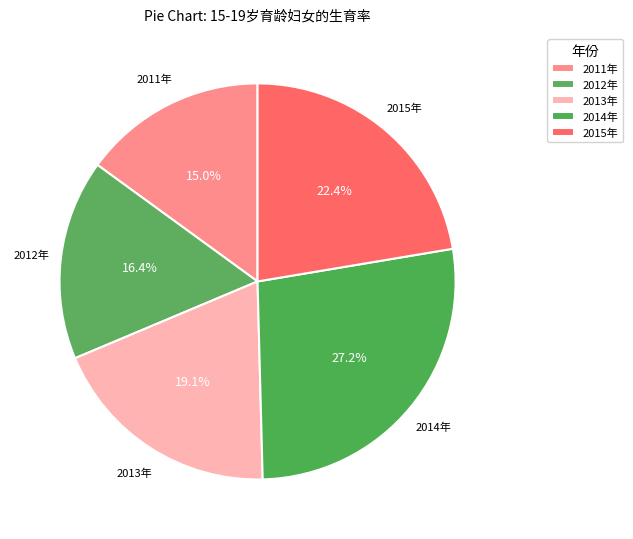

Does 2014年 represent more than half of the total?

No